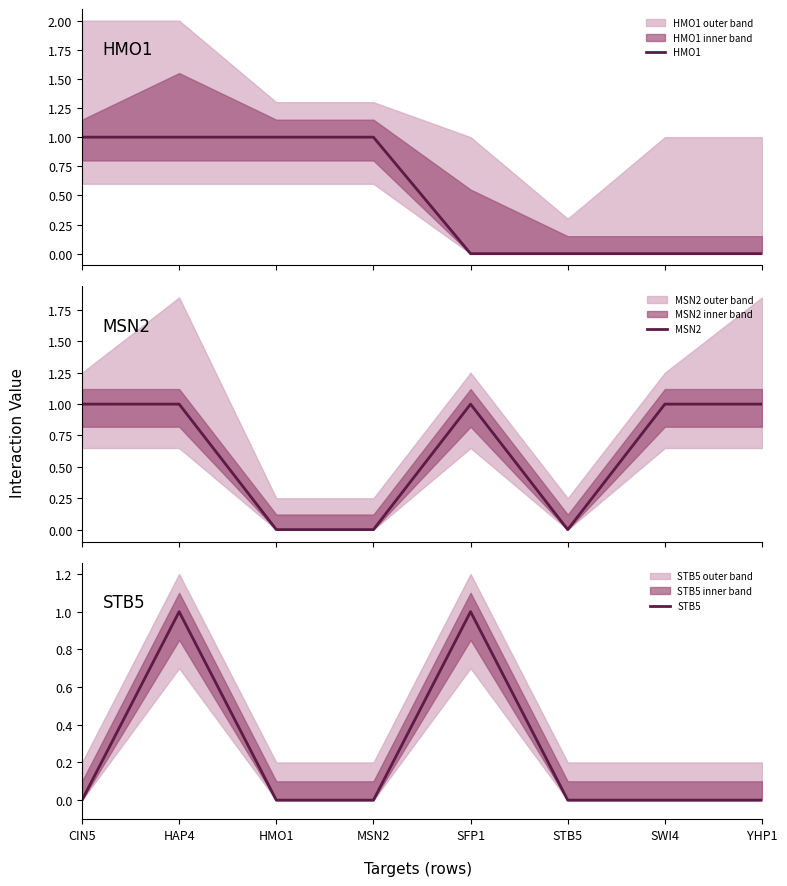

Which series ends up on top after the final intersection of MSN2 and HMO1?

MSN2